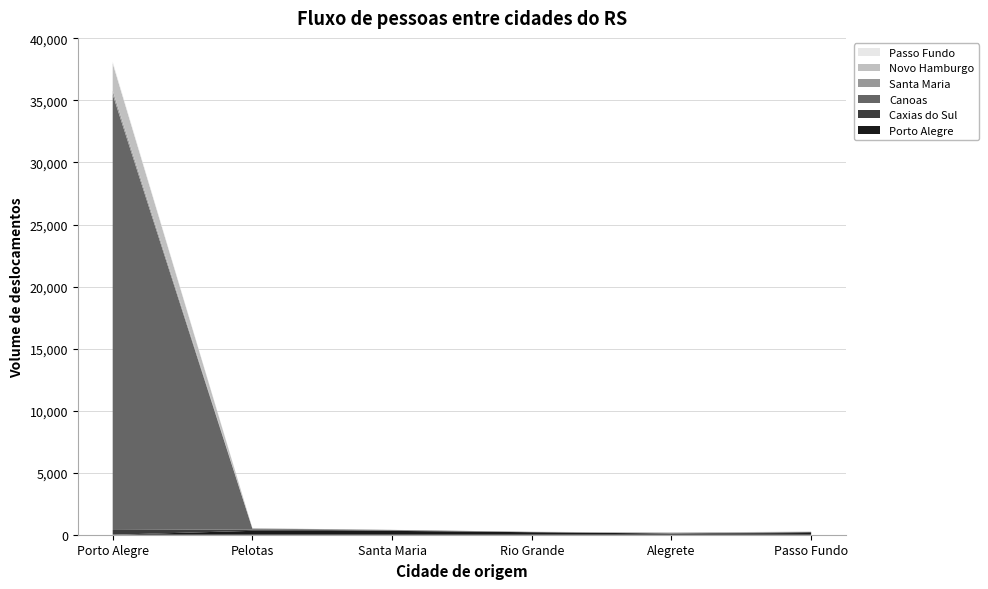

Reading left to right, transcribe all the data shown in this chart.

Porto Alegre: Porto Alegre=0.0	Pelotas=314.2	Santa Maria=311.9	Rio Grande=201.3	Alegrete=96.4	Passo Fundo=139.3
Caxias do Sul: Porto Alegre=381.8	Pelotas=105.0	Santa Maria=36.0	Rio Grande=4.3	Alegrete=11.4	Passo Fundo=67.4
Canoas: Porto Alegre=35106.3	Pelotas=73.1	Santa Maria=38.9	Rio Grande=22.1	Alegrete=0.0	Passo Fundo=13.4
Santa Maria: Porto Alegre=311.9	Pelotas=24.4	Santa Maria=0.0	Rio Grande=8.3	Alegrete=66.1	Passo Fundo=18.9
Novo Hamburgo: Porto Alegre=2197.0	Pelotas=0.0	Santa Maria=7.1	Rio Grande=0.0	Alegrete=9.8	Passo Fundo=11.2
Passo Fundo: Porto Alegre=139.3	Pelotas=14.4	Santa Maria=0.0	Rio Grande=0.0	Alegrete=0.0	Passo Fundo=0.0